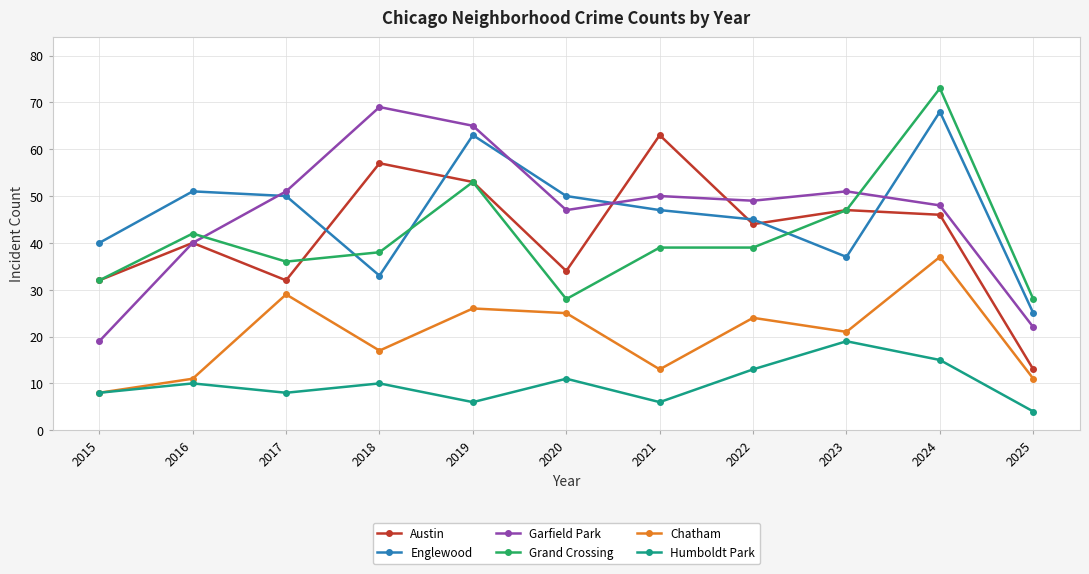

The value of Garfield Park at 2022 is 17. True or false?

False